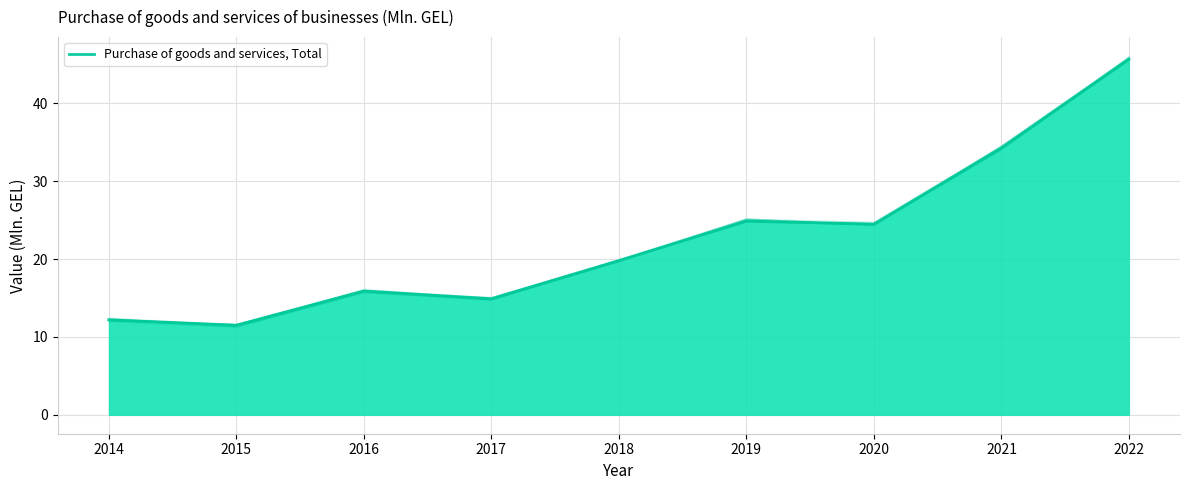

Which category has the highest value across all series?

2022